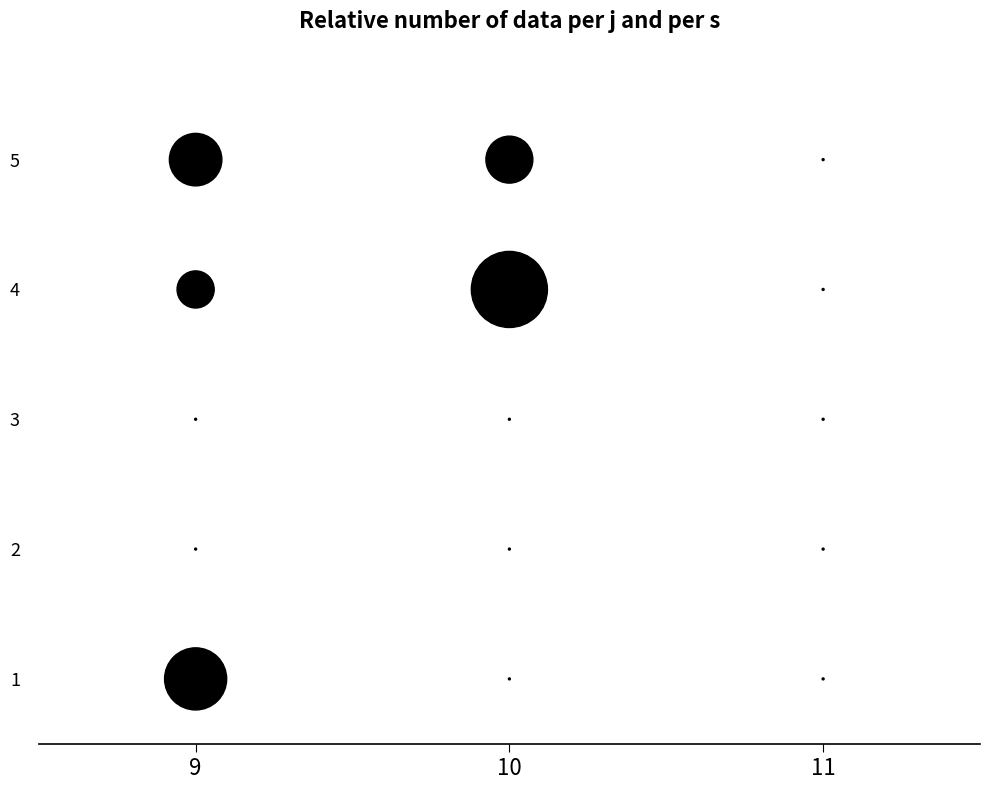

How many points are shown in the scatter plot?

15